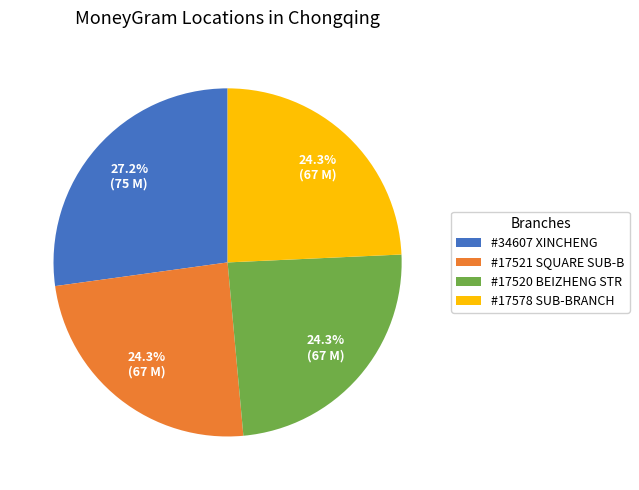

Is the sum of #17521 SQUARE SUB-B and #17520 BEIZHENG STR greater than half?

No